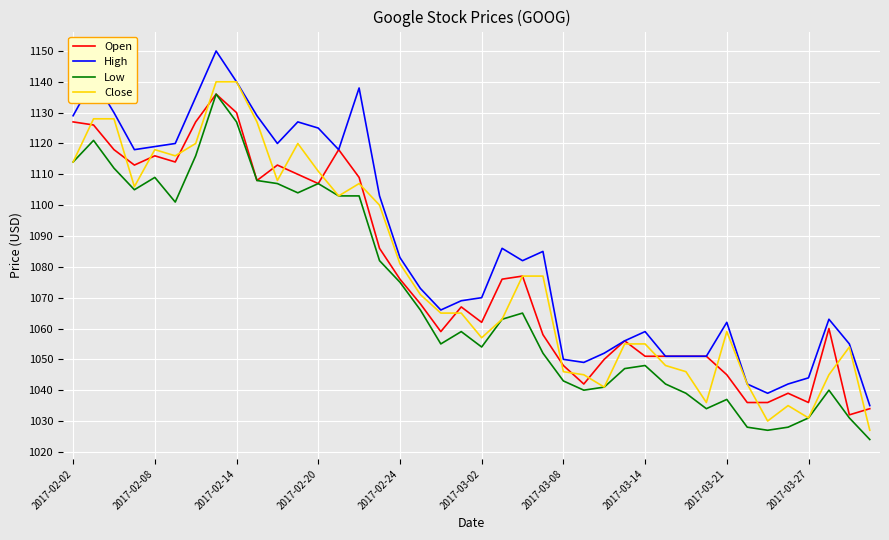

What is the minimum value shown in the chart?

1024